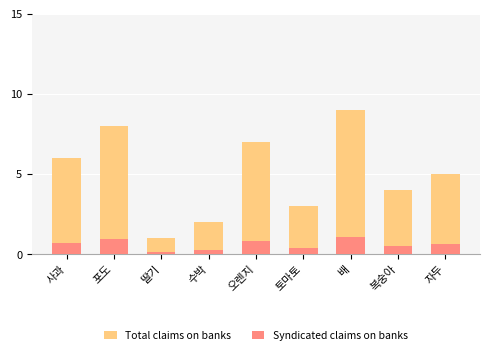

What is the minimum value for Total claims on banks?

1.0